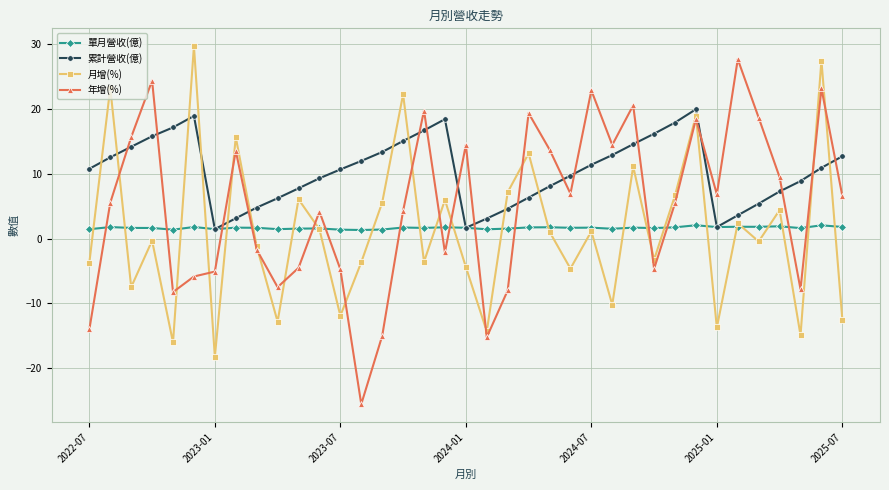

What is the average value of the 單月營收(億) series?

1.6